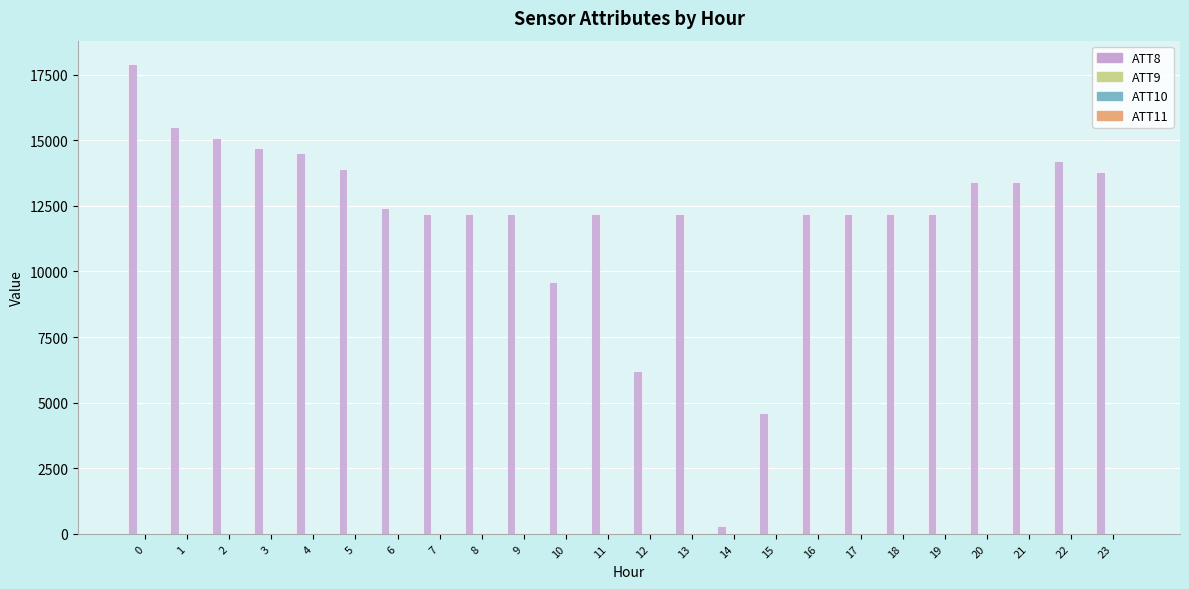

The ATT8 series shows 9421.3 at 5. True or false?

False